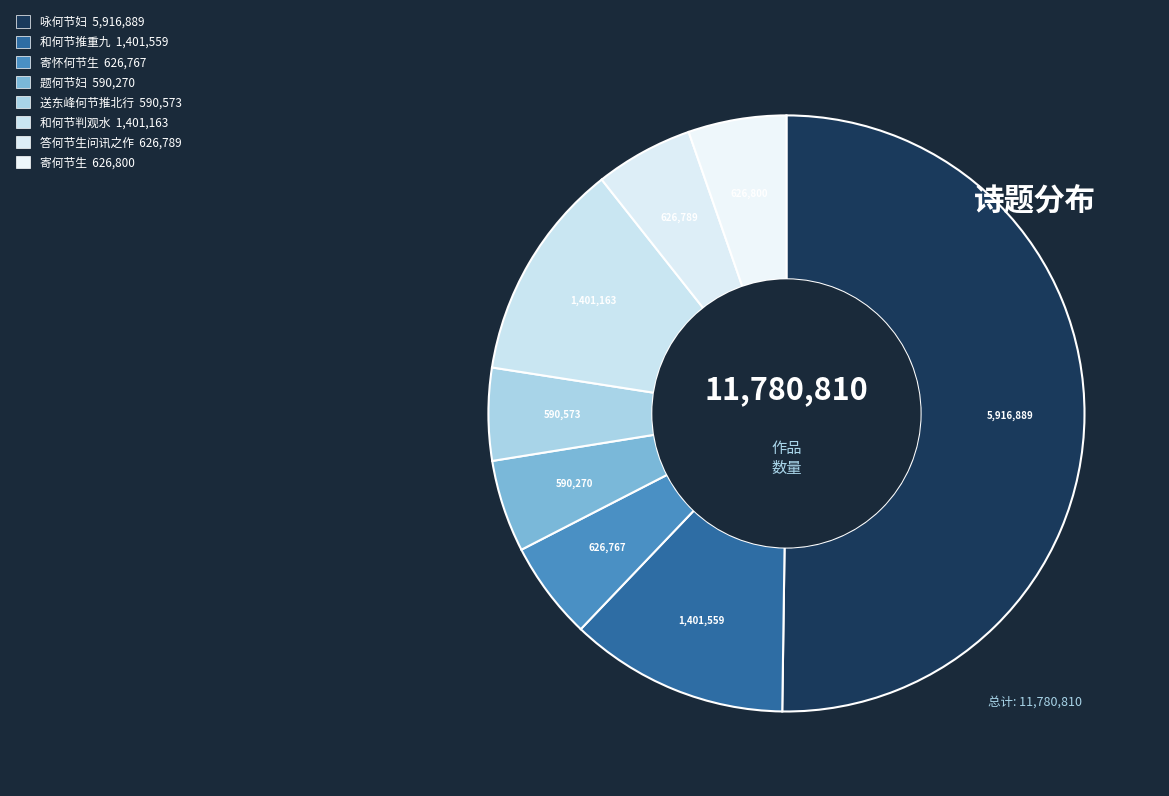

Which category has the biggest portion of the pie?

咏何节妇